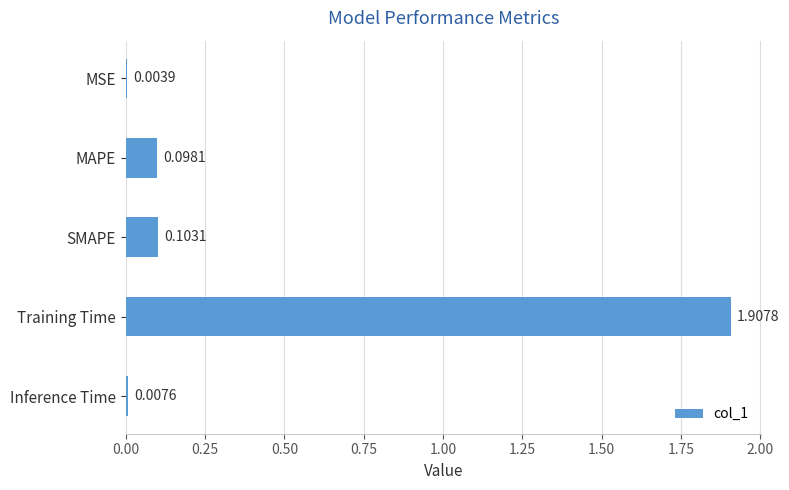

At which category does the chart reach its peak across all series?

Training Time